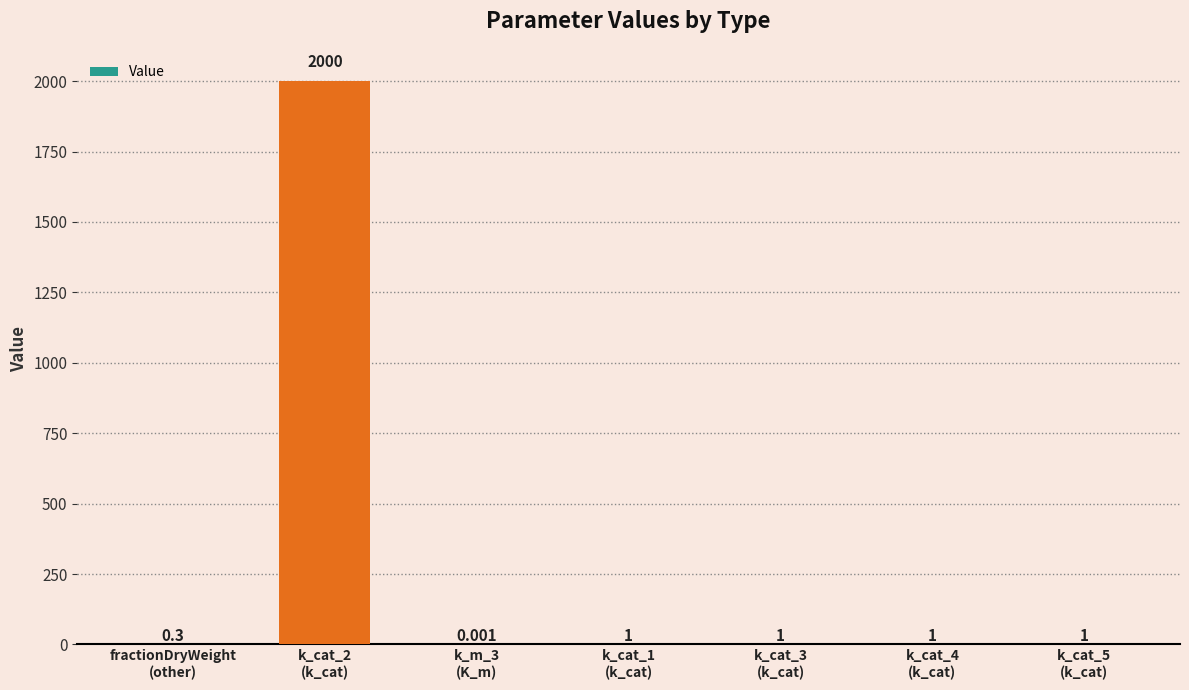

What is the difference between the values at k_cat_4
(k_cat) and fractionDryWeight
(other)?

0.7